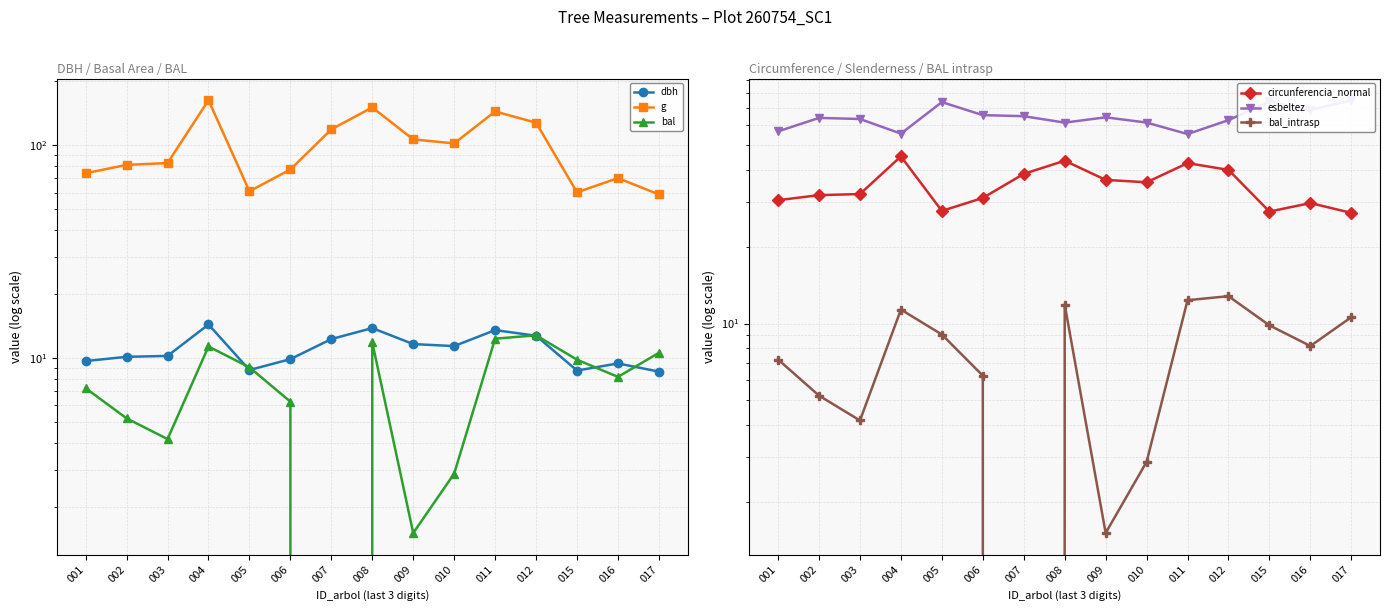

What is the value of the g point at the 1st from the left?

73.9